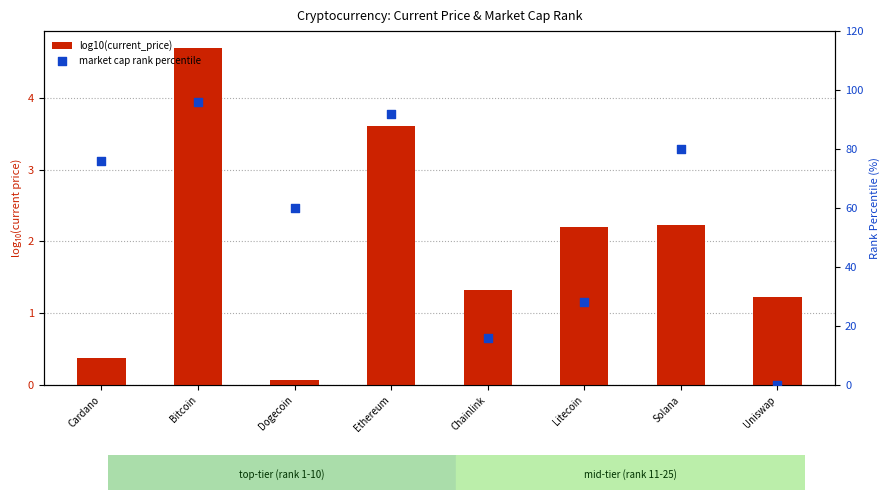

Which series reaches the minimum Y coordinate?

market cap rank percentile